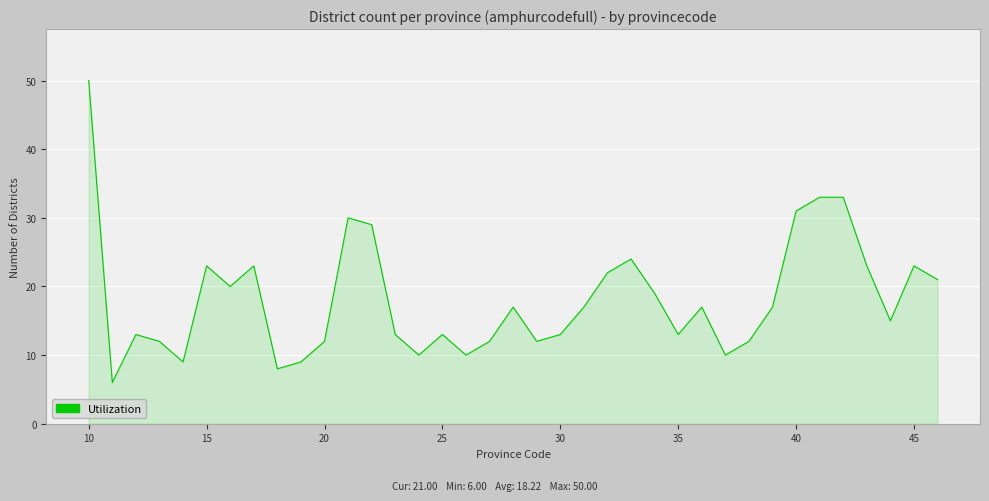

What is the greatest value displayed?

50